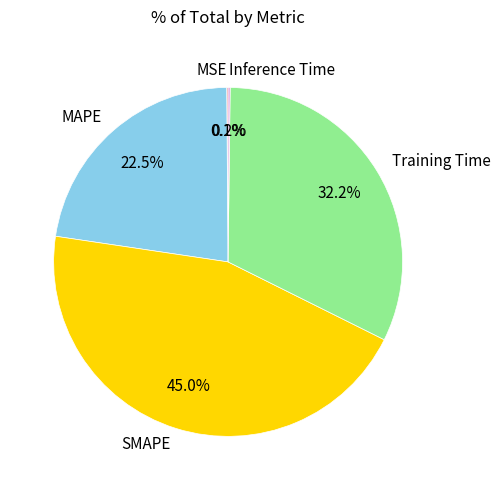

The Training Time slice represents 32% of the pie. True or false?

True